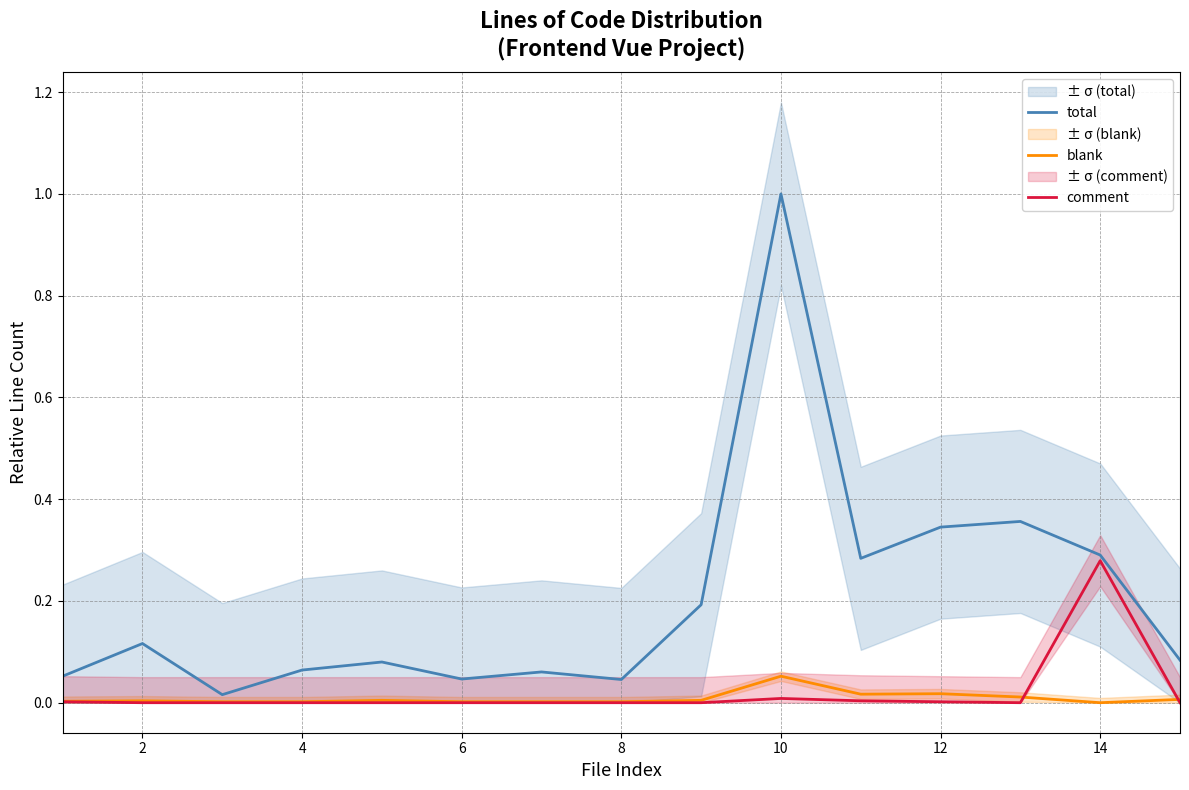

How many categories are shown in the chart?

15